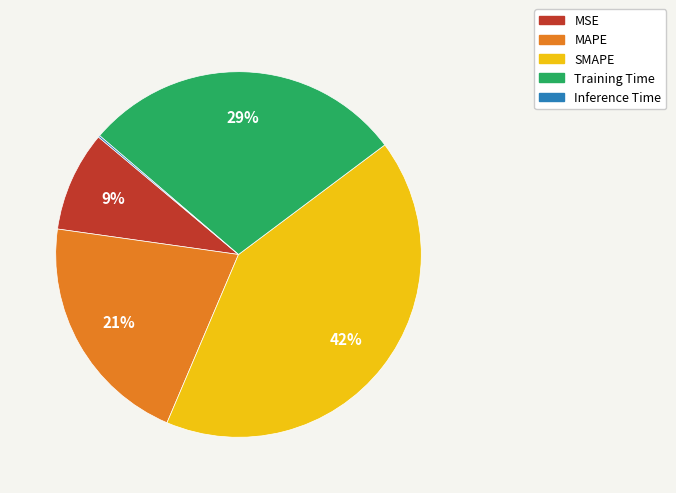

What is the largest slice in the pie chart?

SMAPE